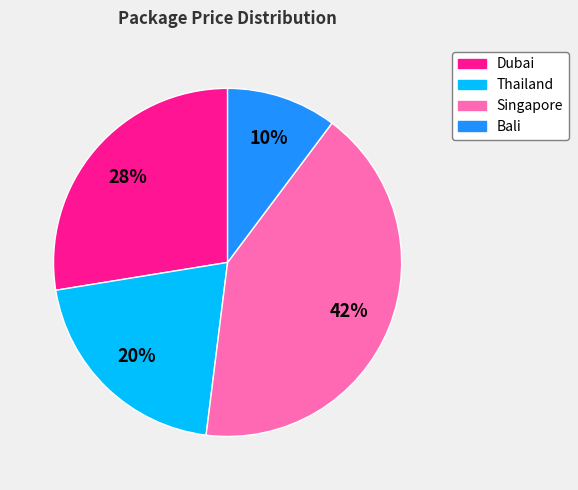

To the nearest percent, what percentage of the pie is Dubai?

28%